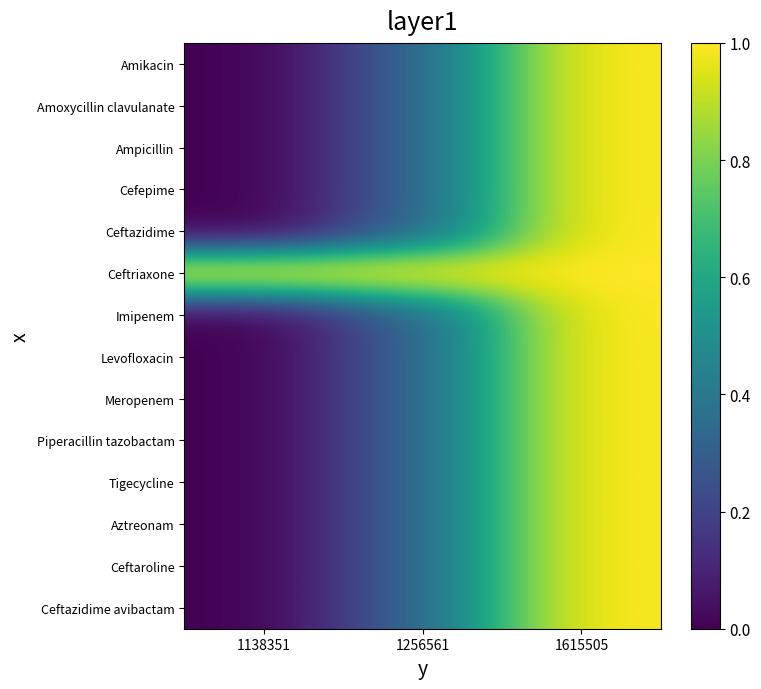

Reading left to right, what are all the values shown in this chart?

Amikacin: 1138351=0.0	1256561=0.3	1615505=1.0
Amoxycillin clavulanate: 1138351=0.0	1256561=0.3	1615505=1.0
Ampicillin: 1138351=0.0	1256561=0.3	1615505=1.0
Cefepime: 1138351=0.0	1256561=0.3	1615505=1.0
Ceftazidime: 1138351=0.0	1256561=0.3	1615505=1.0
Ceftriaxone: 1138351=1.0	1256561=1.0	1615505=1.0
Imipenem: 1138351=0.0	1256561=0.3	1615505=1.0
Levofloxacin: 1138351=0.0	1256561=0.3	1615505=1.0
Meropenem: 1138351=0.0	1256561=0.3	1615505=1.0
Piperacillin tazobactam: 1138351=0.0	1256561=0.3	1615505=1.0
Tigecycline: 1138351=0.0	1256561=0.3	1615505=1.0
Aztreonam: 1138351=0.0	1256561=0.3	1615505=1.0
Ceftaroline: 1138351=0.0	1256561=0.3	1615505=1.0
Ceftazidime avibactam: 1138351=0.0	1256561=0.3	1615505=1.0